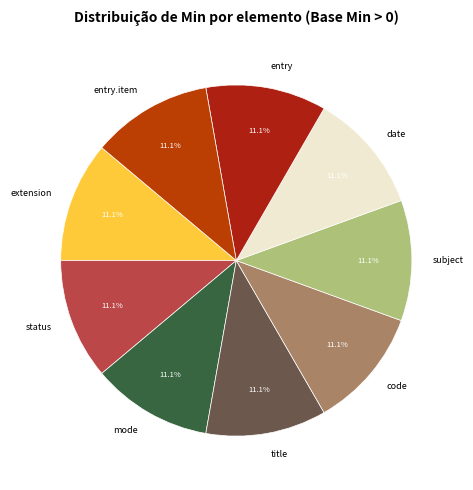

Is there a majority slice in this chart?

No